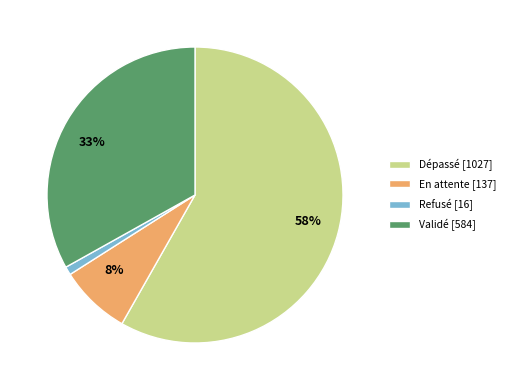

Is there a majority slice in this chart?

Yes